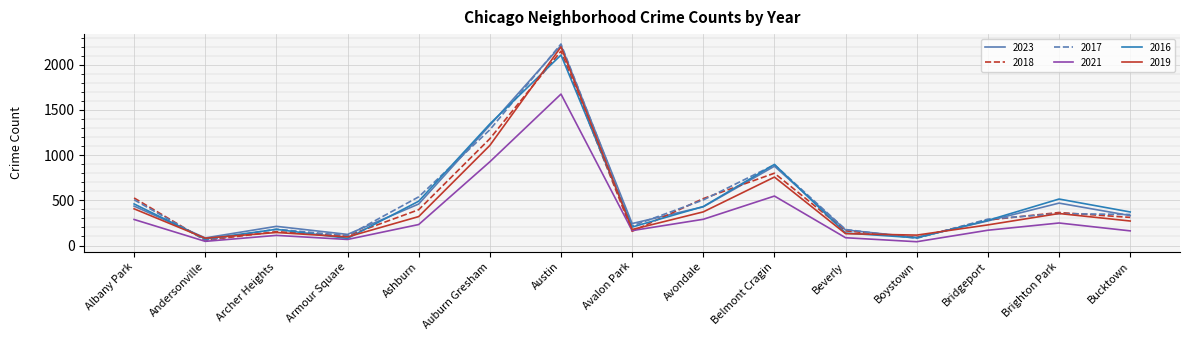

The 2017 series shows 177 at Beverly. True or false?

True